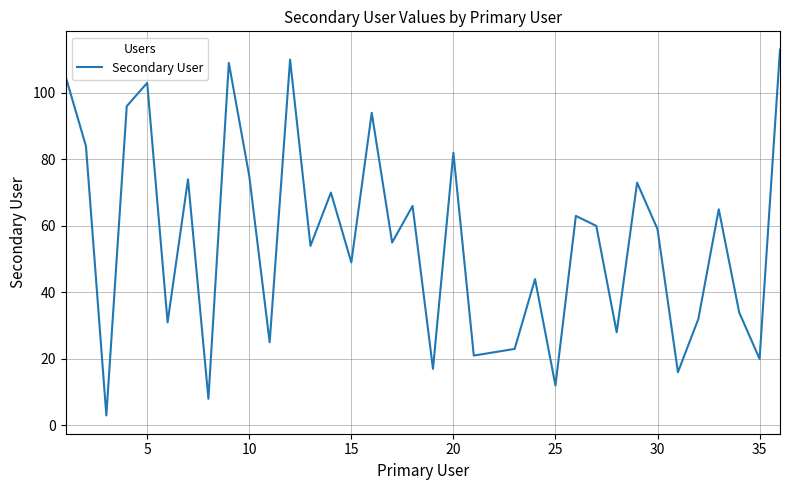

What is the difference between the second highest and minimum values?

107